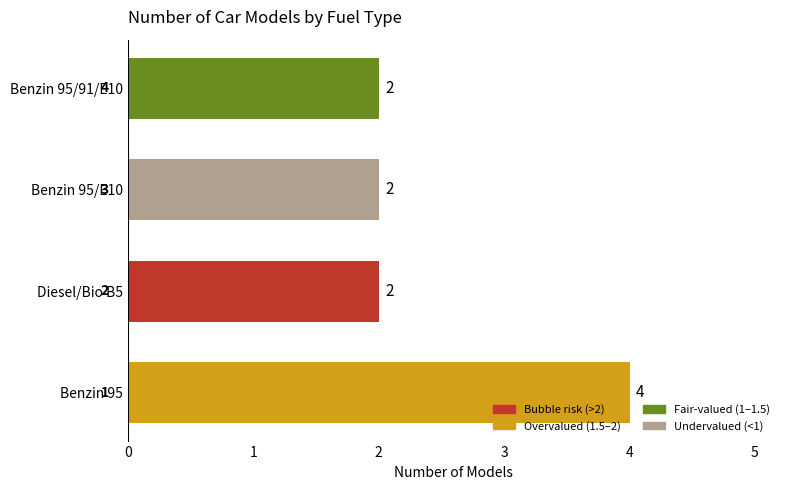

The value at Benzin 95/91/E10 is 2. True or false?

True